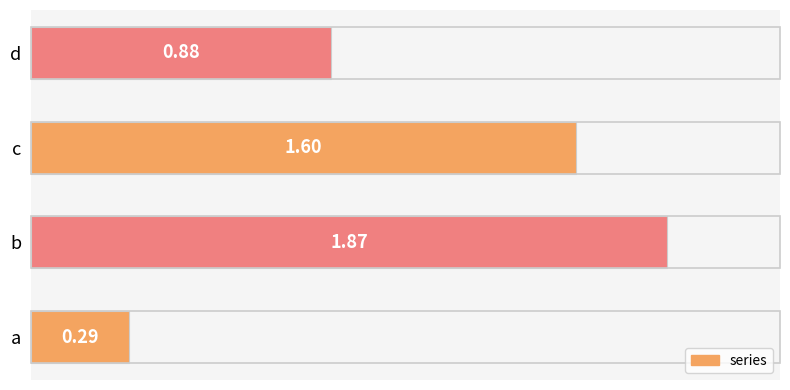

Does the chart contain any negative values?

No